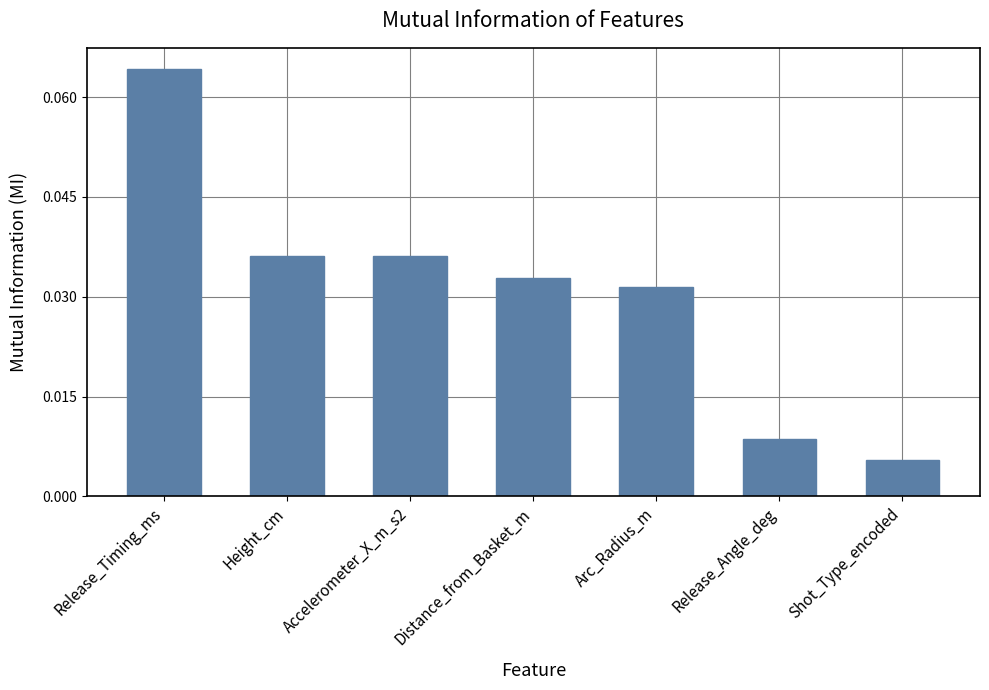

At which category does the chart reach its peak across all series?

Release_Timing_ms